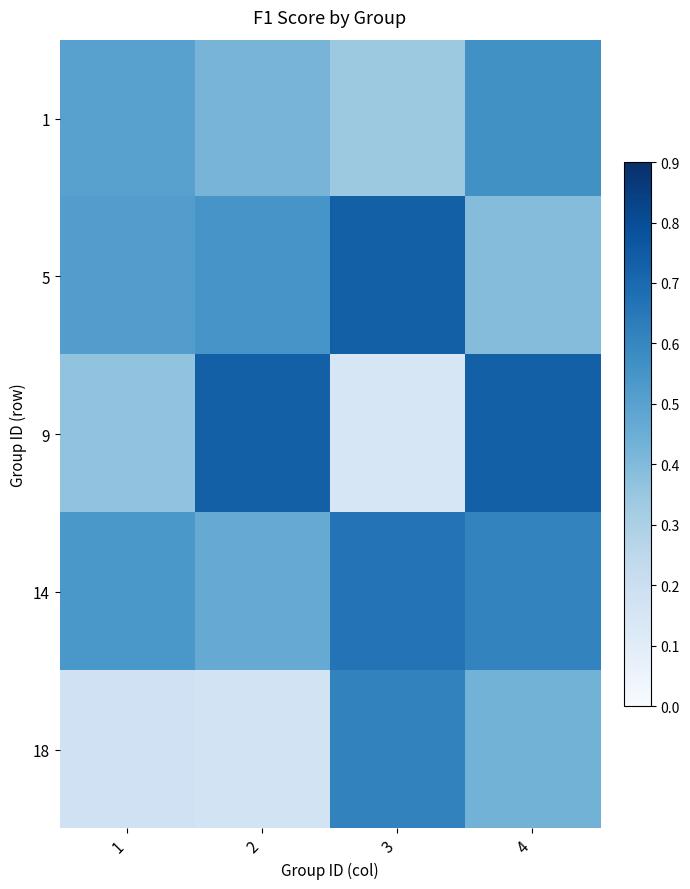

What is the difference between the highest and lowest values at 2?

0.6